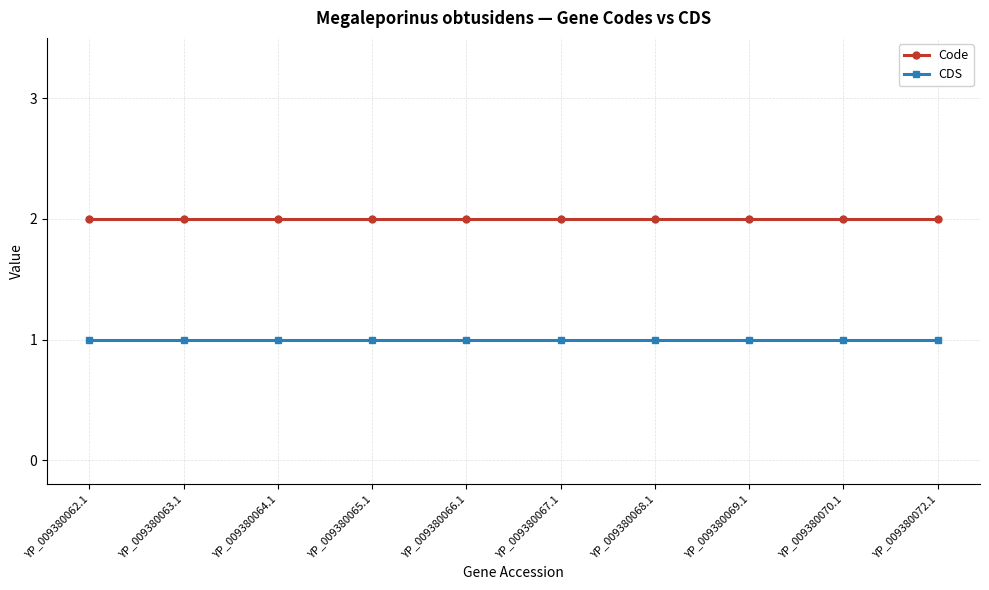

Does the chart display data point markers on the line(s)?

Yes